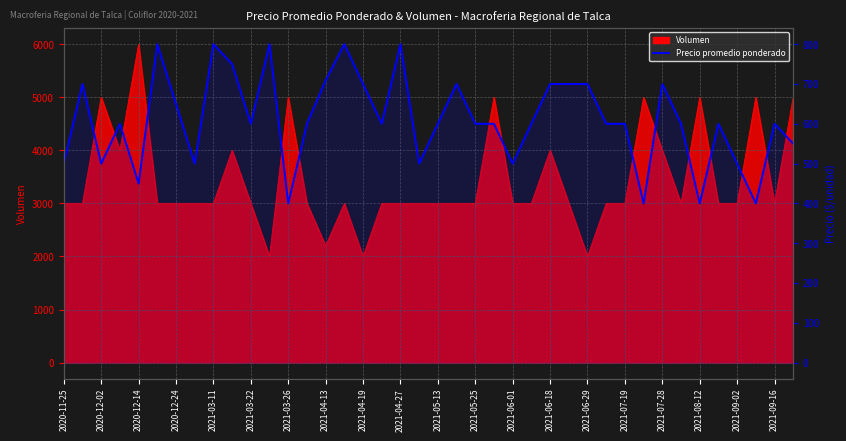

What is the difference between the maximum and second lowest values?

400